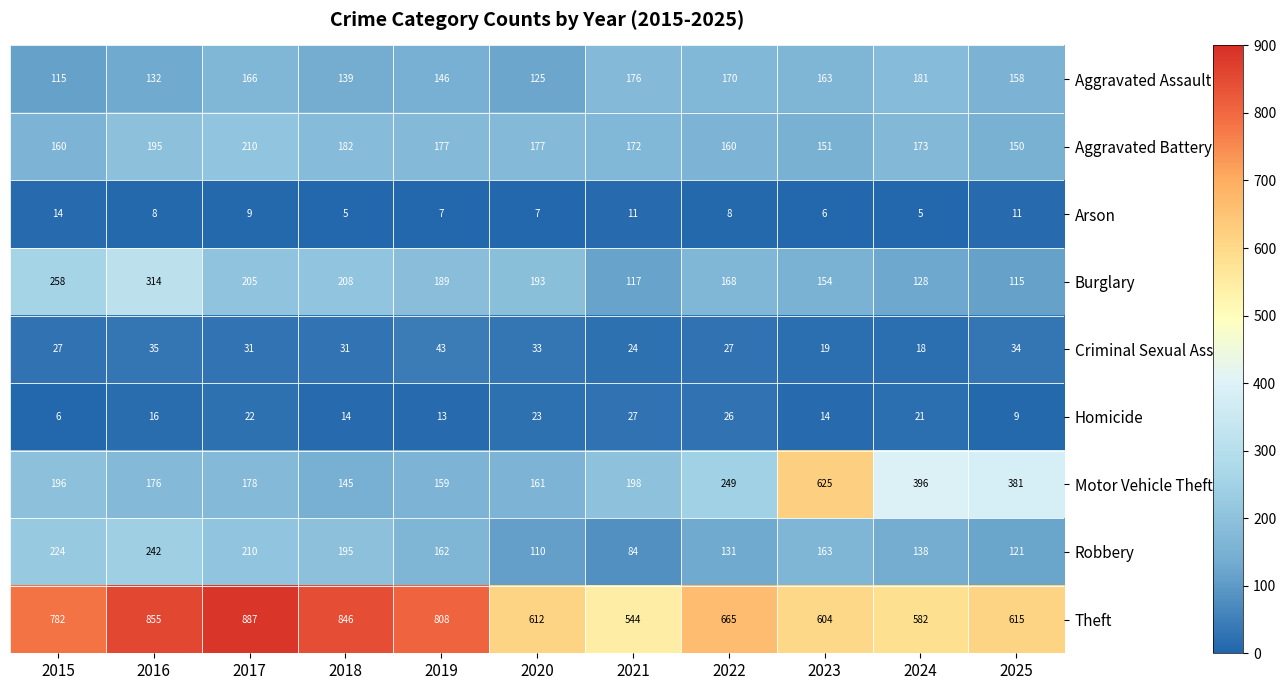

At how many categories does at least one series exceed 318?

11